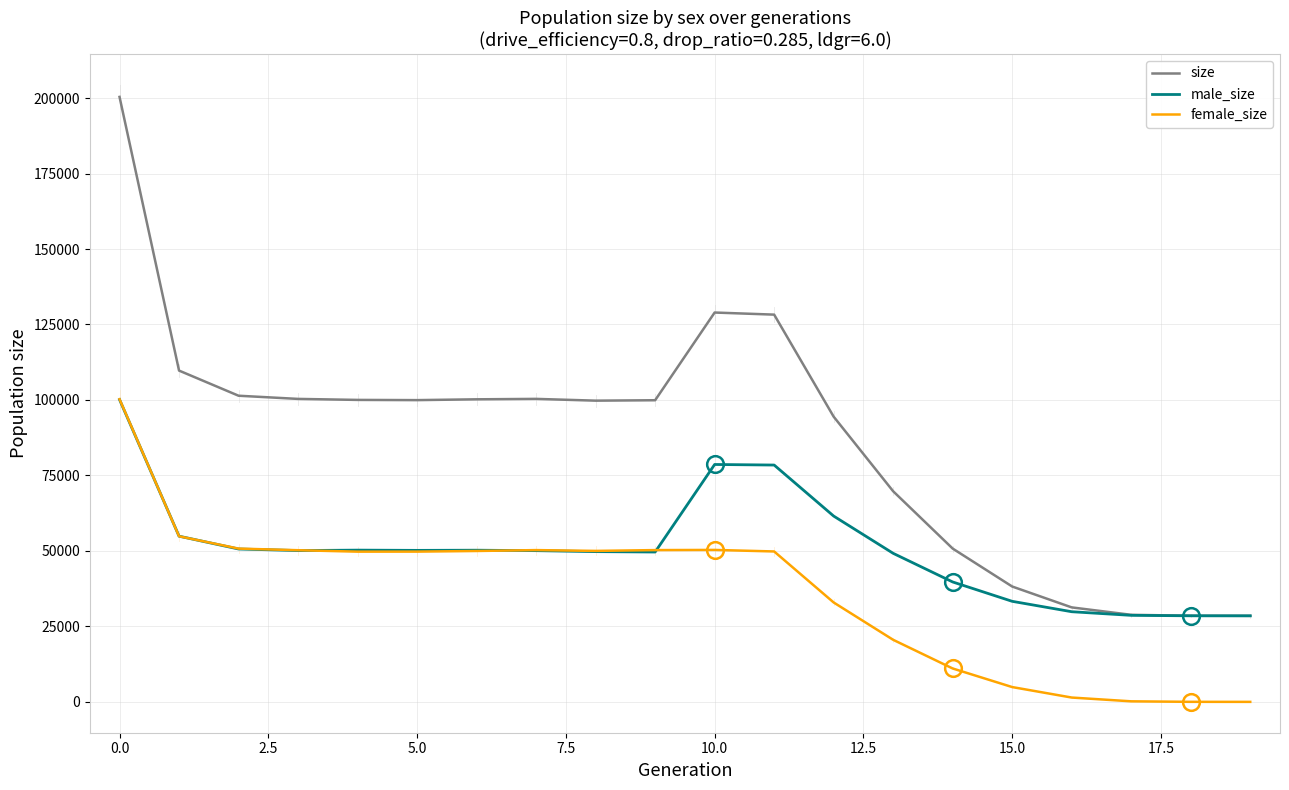

Which series has the widest spread of values?

size